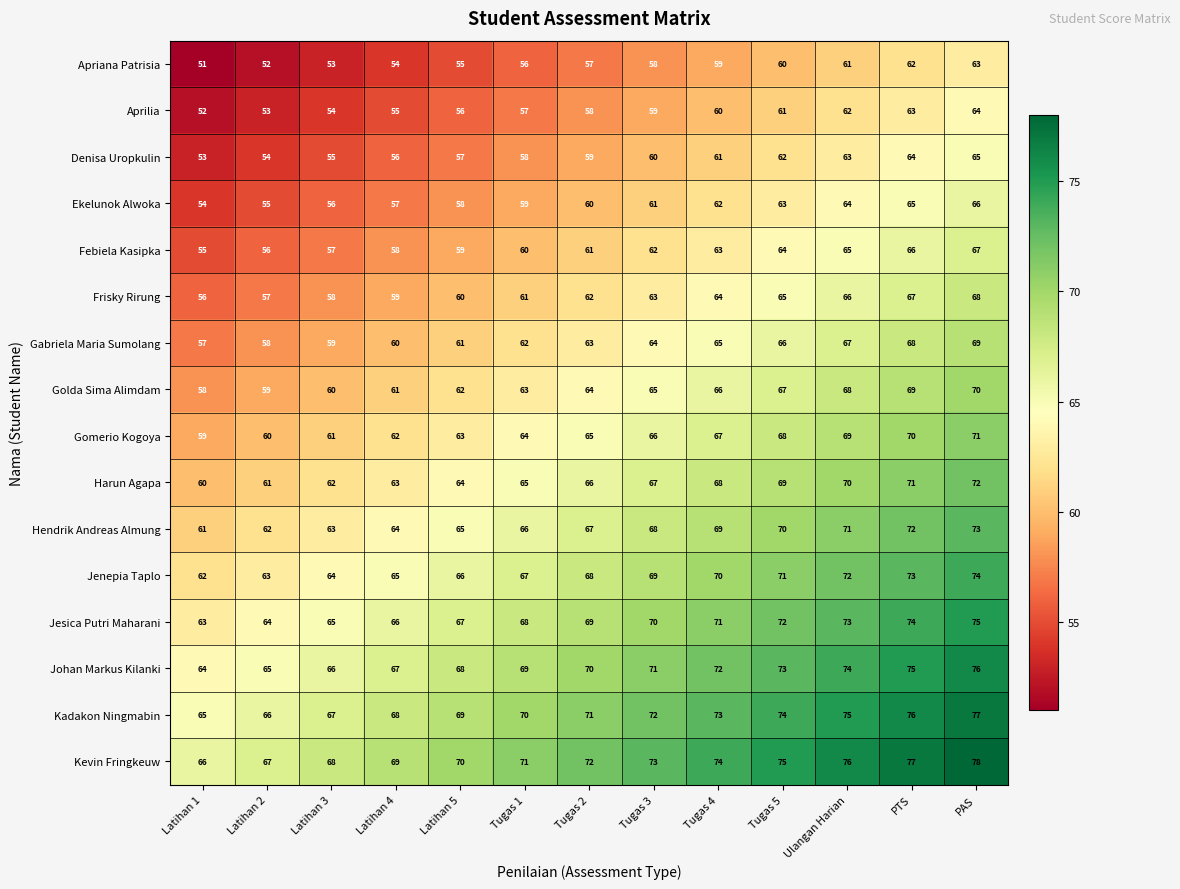

Which series has the largest total across all categories?

Kevin Fringkeuw